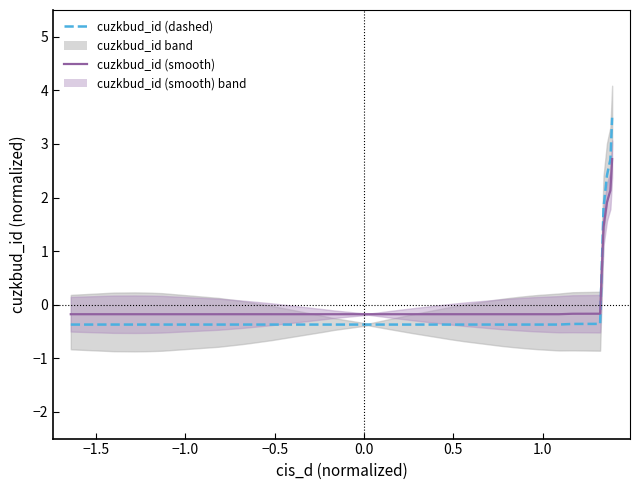

How many data points in cuzkbud_id (dashed) are less than 0?

35